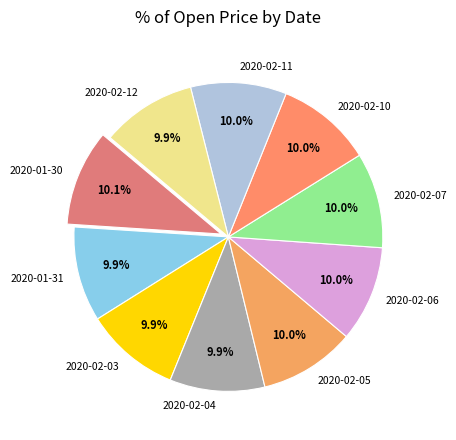

To the nearest percent, what percentage of the pie is 2020-02-11?

10%